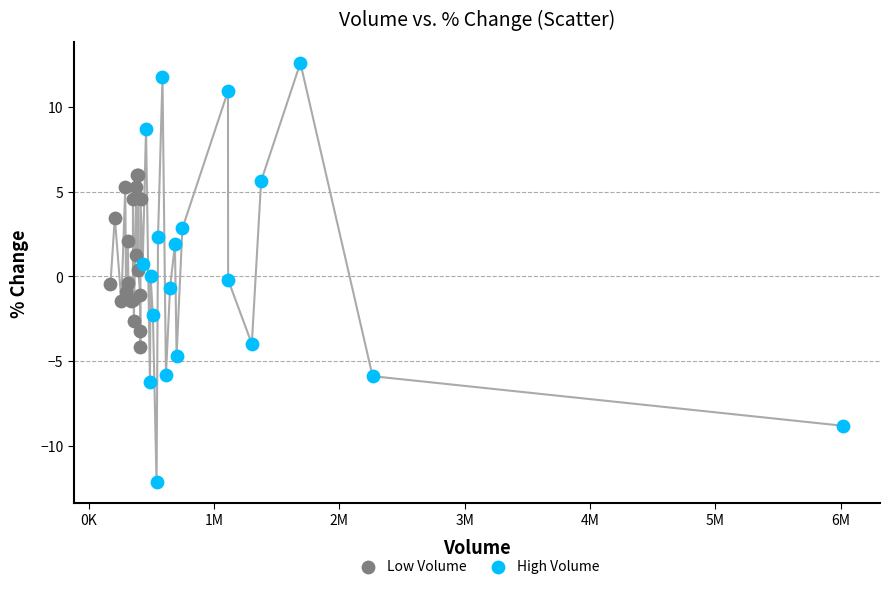

Which series contains the highest Y value?

High Volume